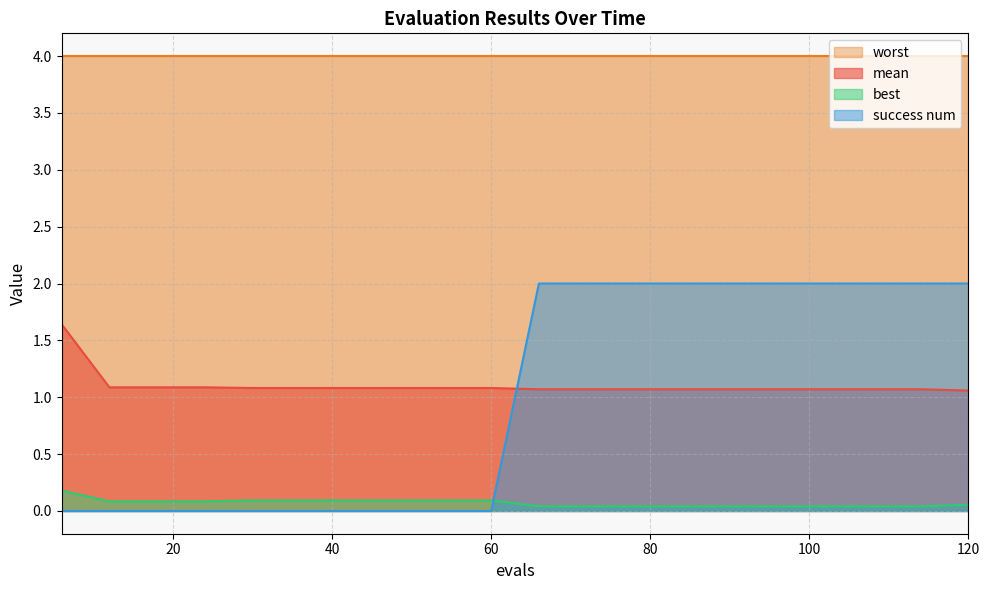

The success num series shows -0.9 at 24. True or false?

False